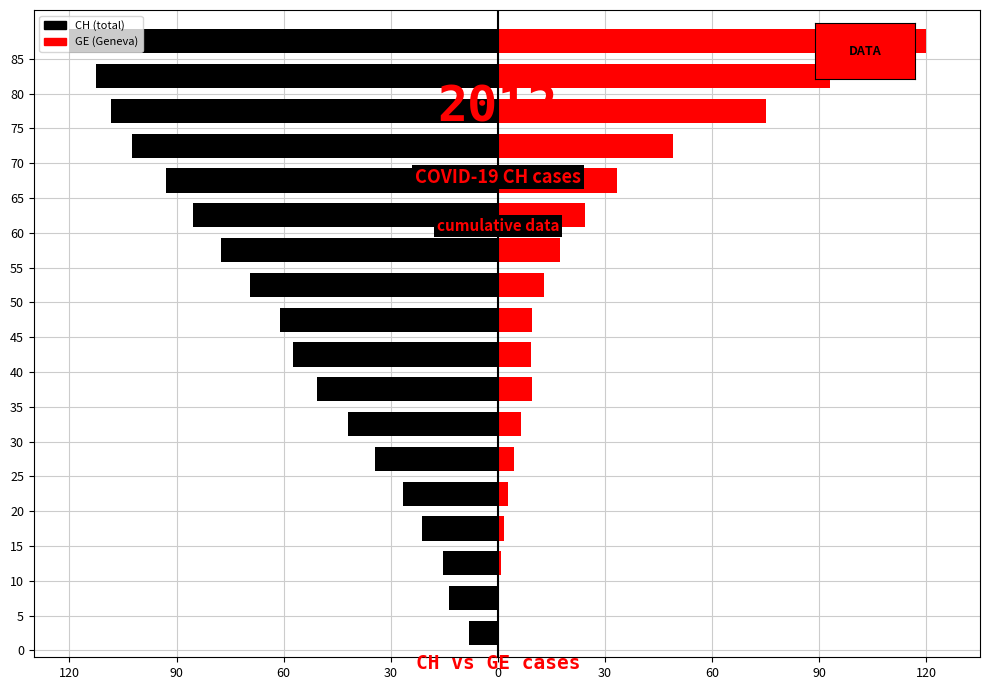

The GE (right) series shows 52.1 at 17. True or false?

False